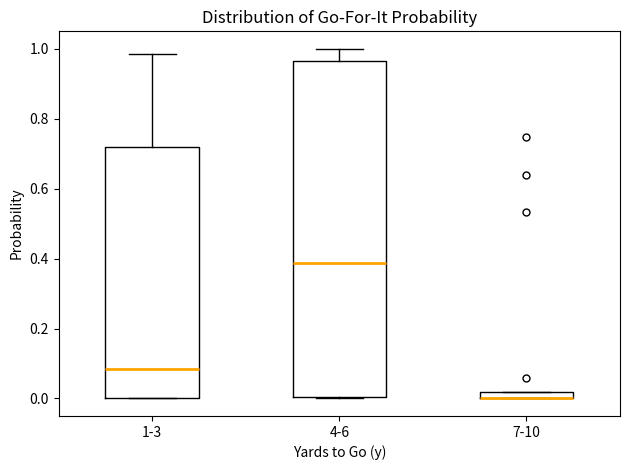

Comparing the boxes themselves (not the whiskers), which one is the tallest?

4-6